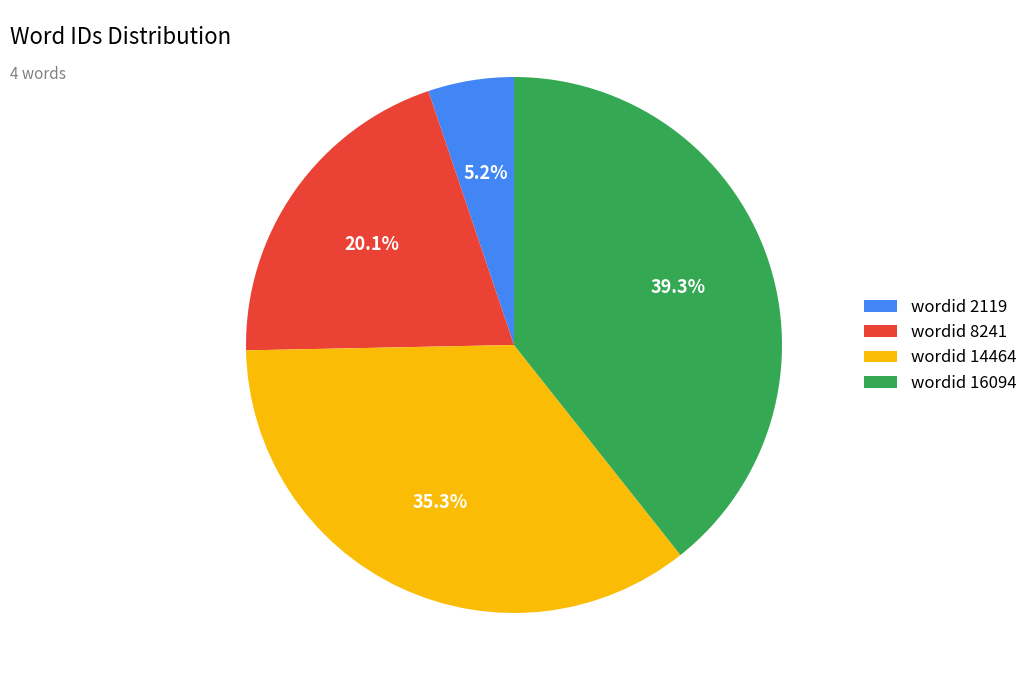

Rank the categories by value from lowest to highest.

wordid 2119, wordid 8241, wordid 14464, wordid 16094